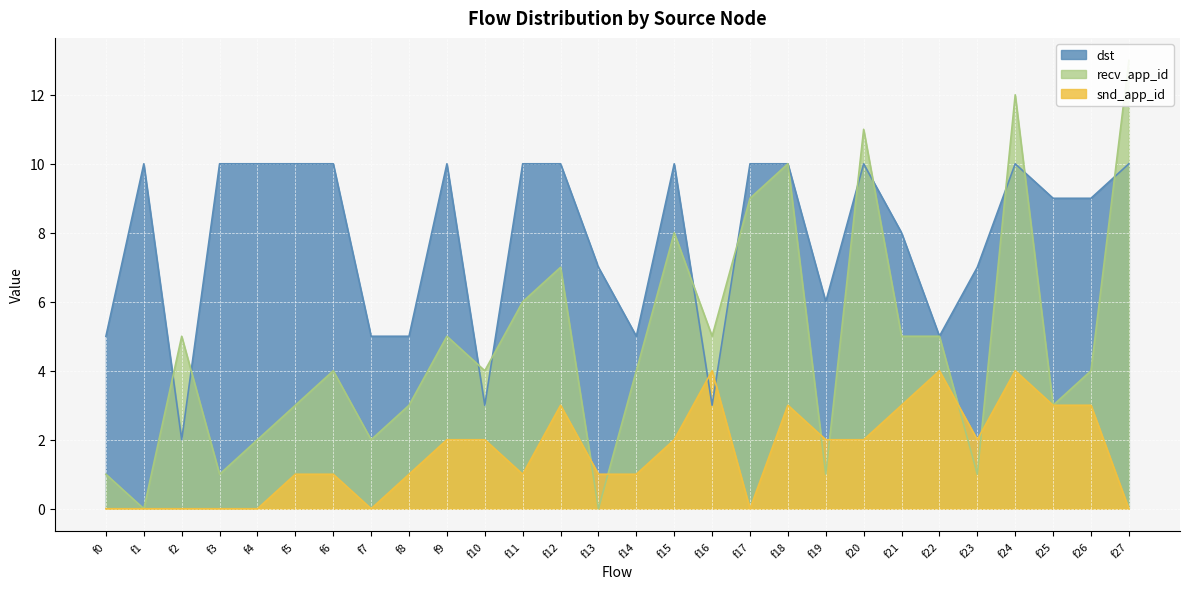

Is the value of snd_app_id at f23 greater than the value of recv_app_id at f19?

Yes